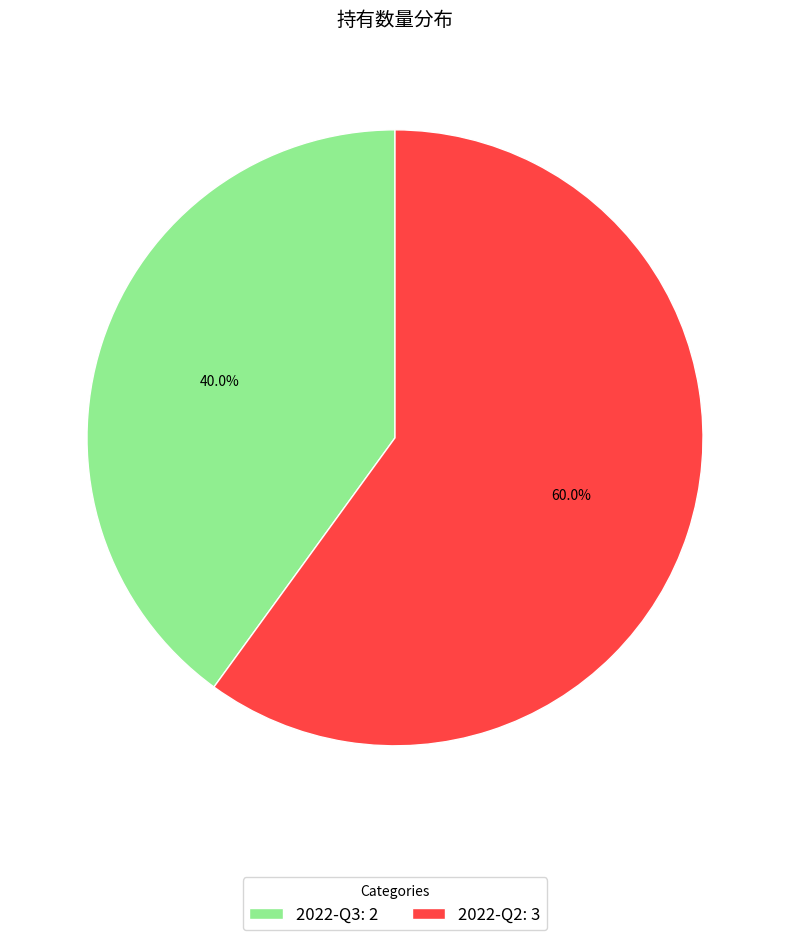

How much of the chart is everything except 2022-Q3?

60.0%